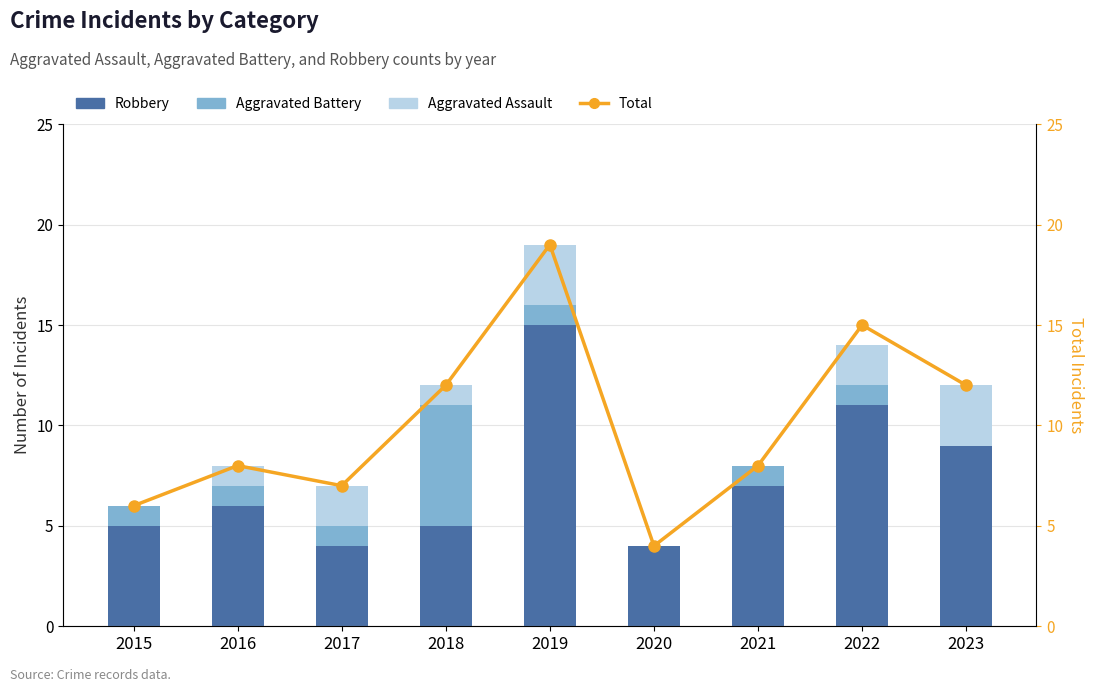

How many groups of bars are there?

9